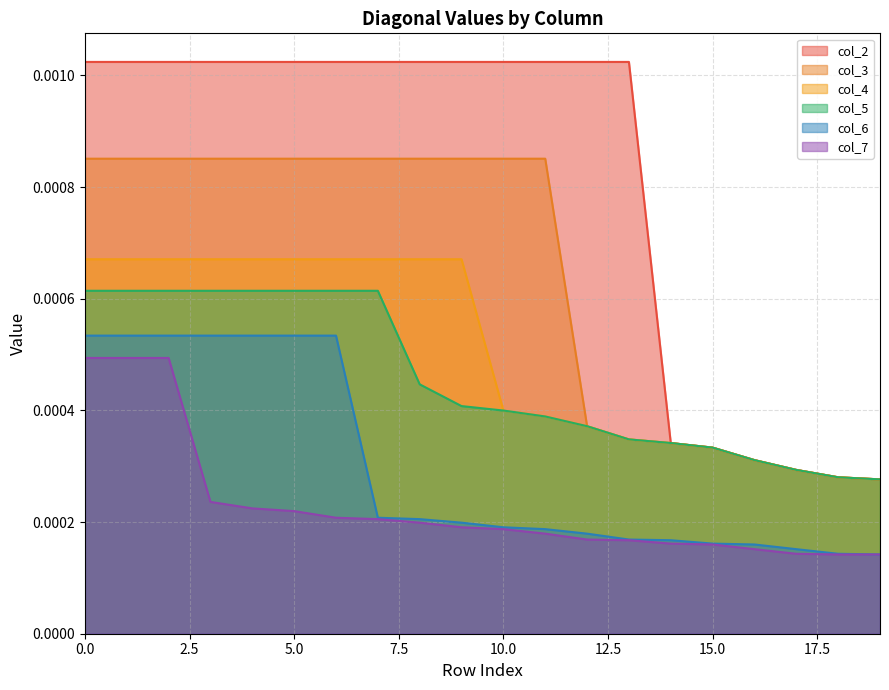

Which category has the lowest value in the col_7 series?

18